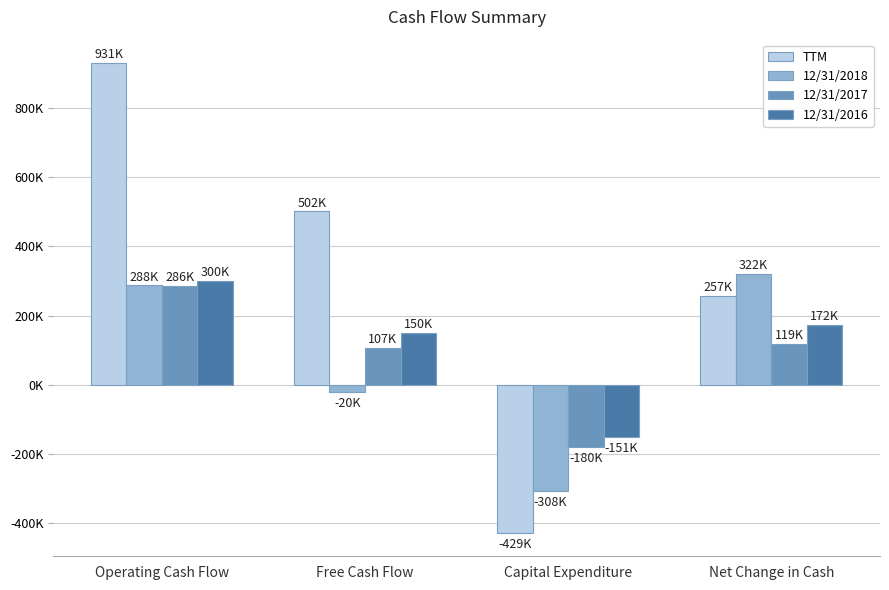

What are all the series names shown in the legend?

TTM, 12/31/2018, 12/31/2017, 12/31/2016